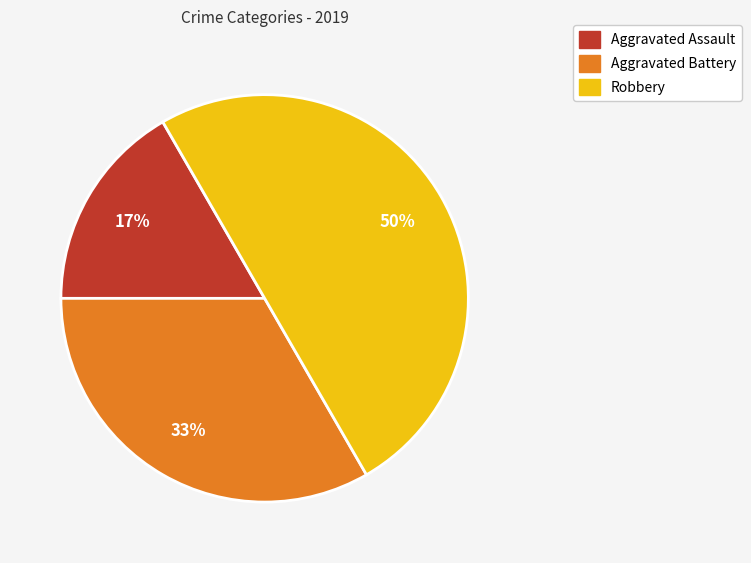

Is Aggravated Assault the majority of the pie?

No